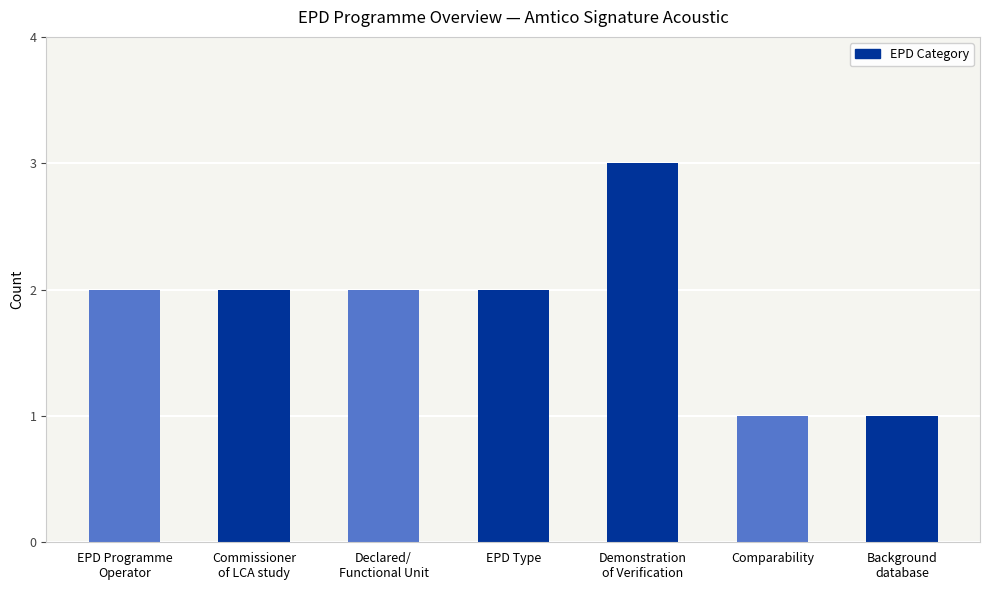

The chart shows a value of 1 at Comparability. True or false?

True